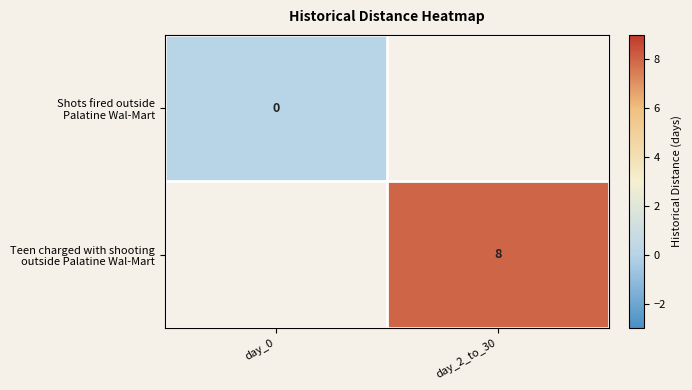

List the series in order of their overall mean, lowest first.

Shots fired outside Palatine Wal-Mart, Teen charged with shooting outside Palatine Wal-Mart